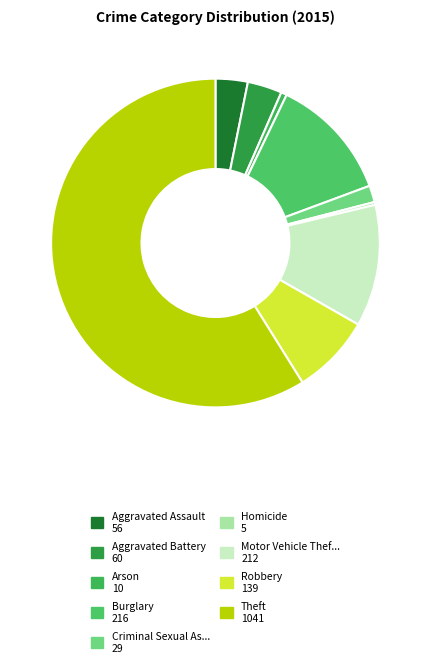

How many segments does this pie chart have?

9